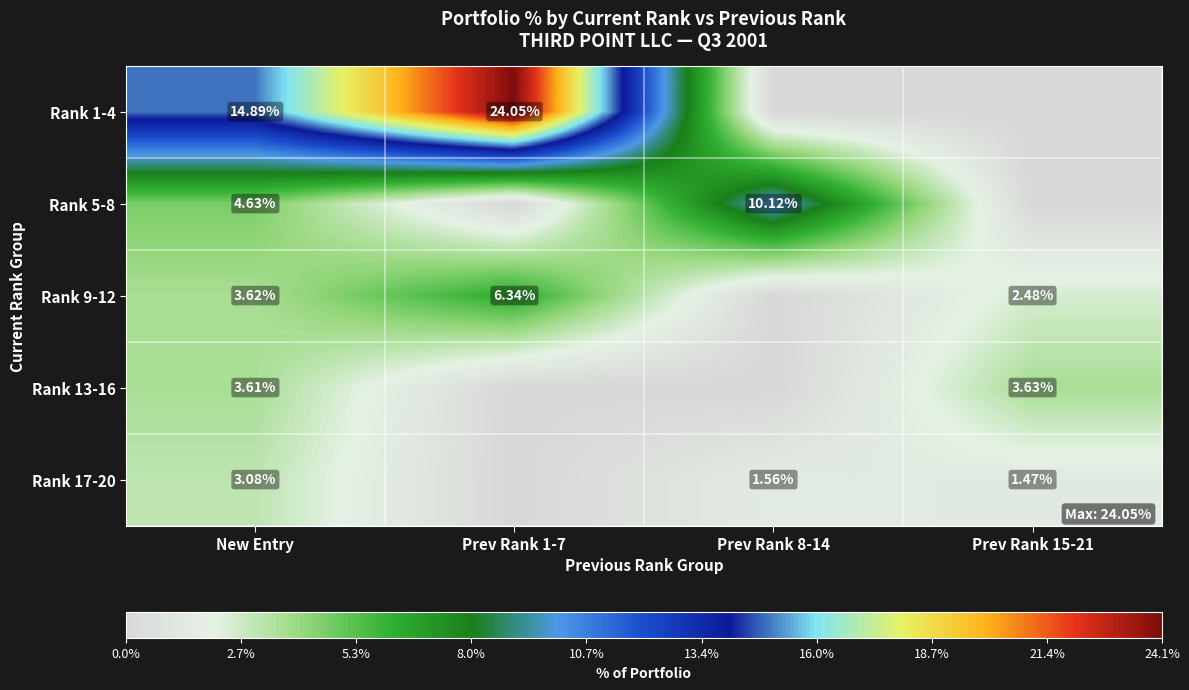

Which series has the largest range (max minus min)?

Rank 1-4